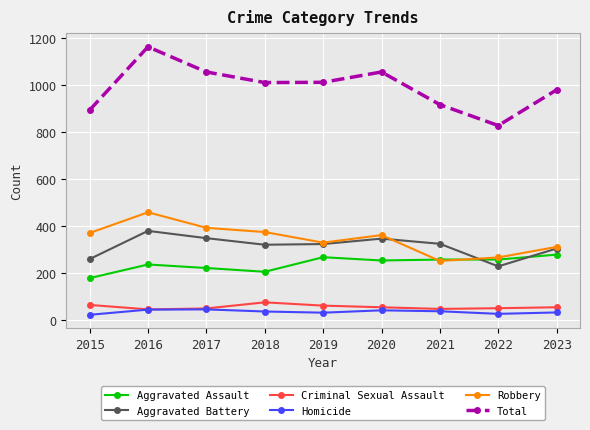

True or false: Aggravated Assault and Criminal Sexual Assault intersect in this chart.

False